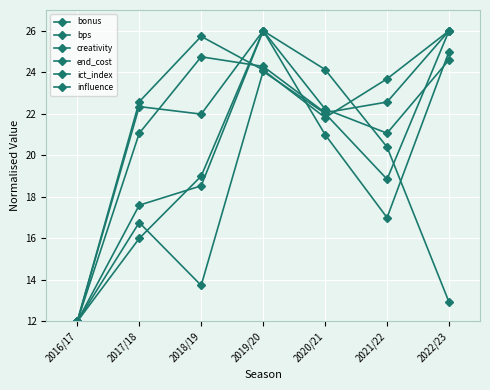

What is the sum of all bonus values?

136.0